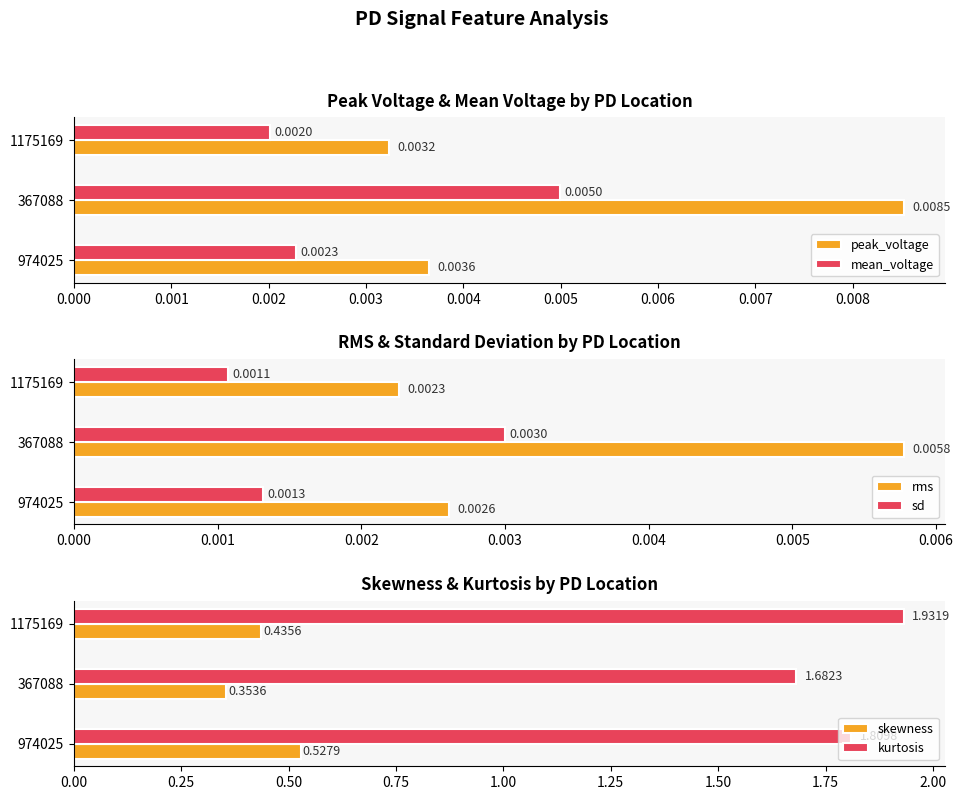

Which series has the widest spread of values?

kurtosis